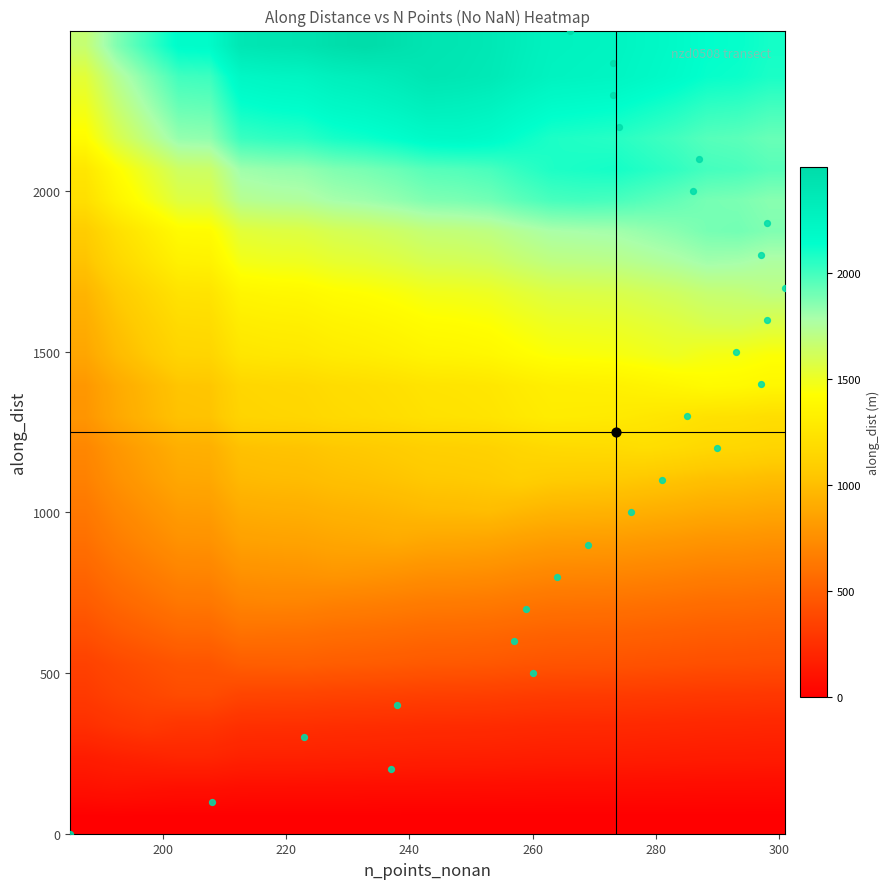

Count the number of data series in this chart.

26